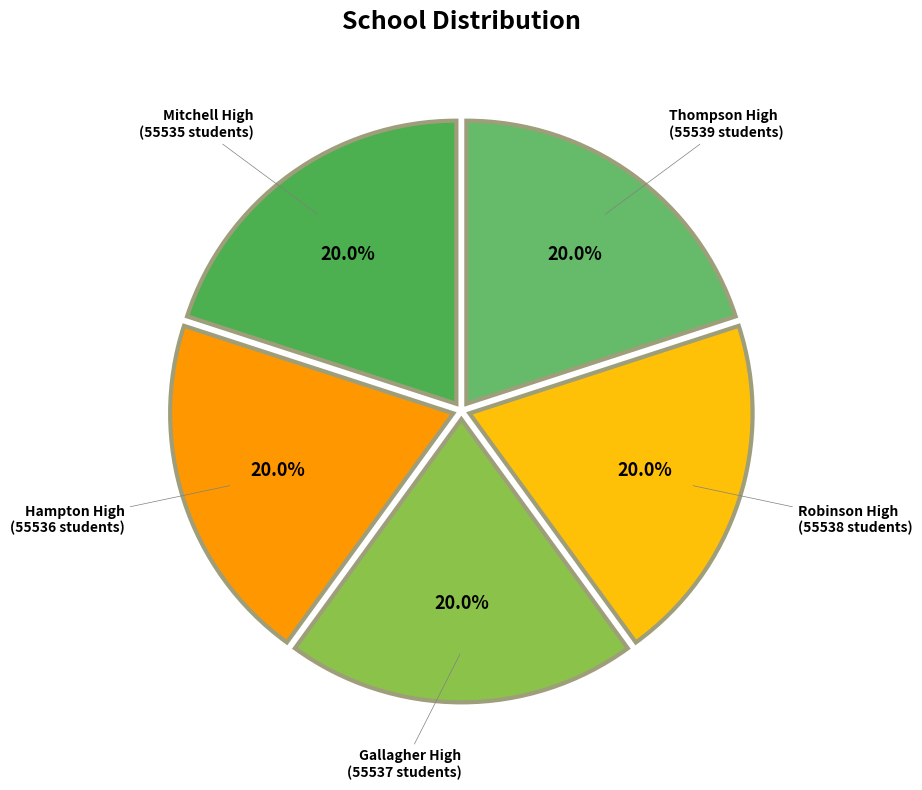

To the nearest percent, what portion does Mitchell High represent?

20%